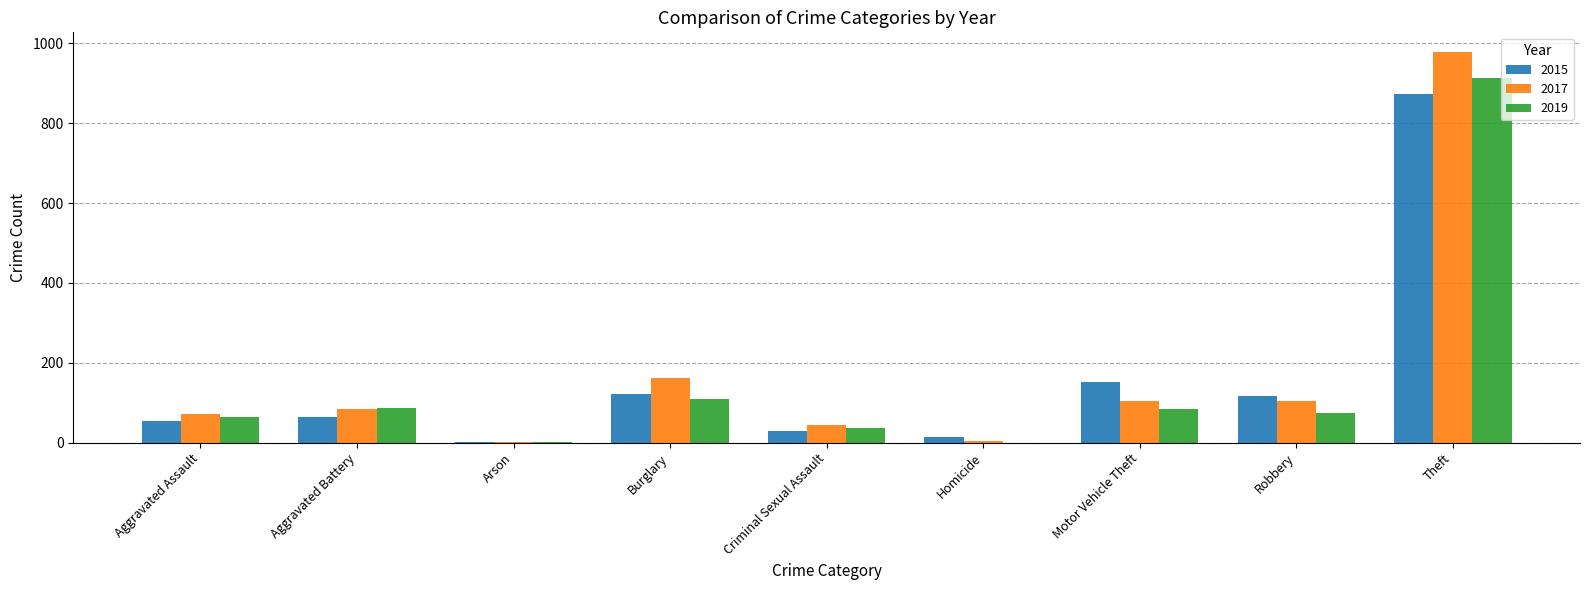

Is the value of 2015 at Burglary greater than the value of 2019 at Homicide?

Yes